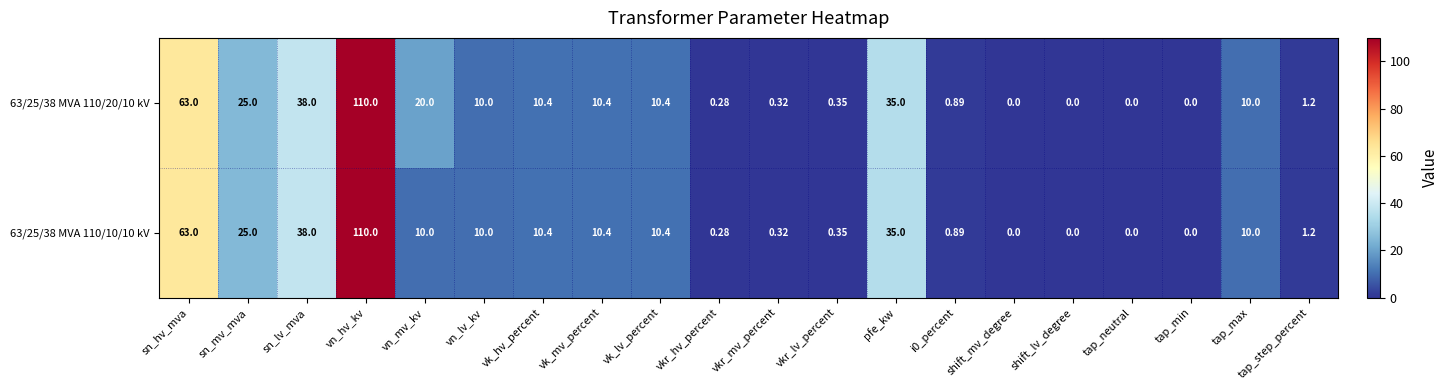

Where is 63/25/38 MVA 110/10/10 kV nearest to the value 55?

sn_hv_mva